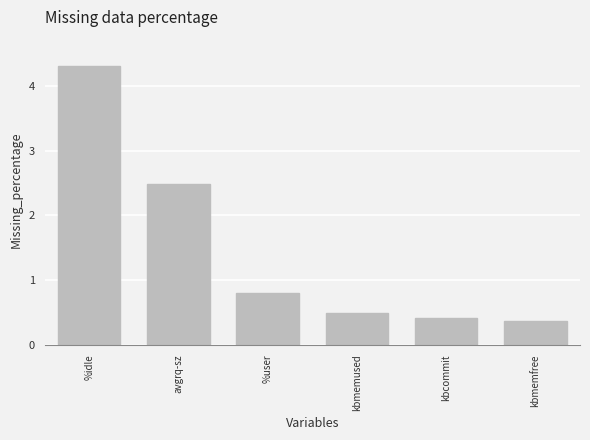

Does the chart contain any negative values?

No